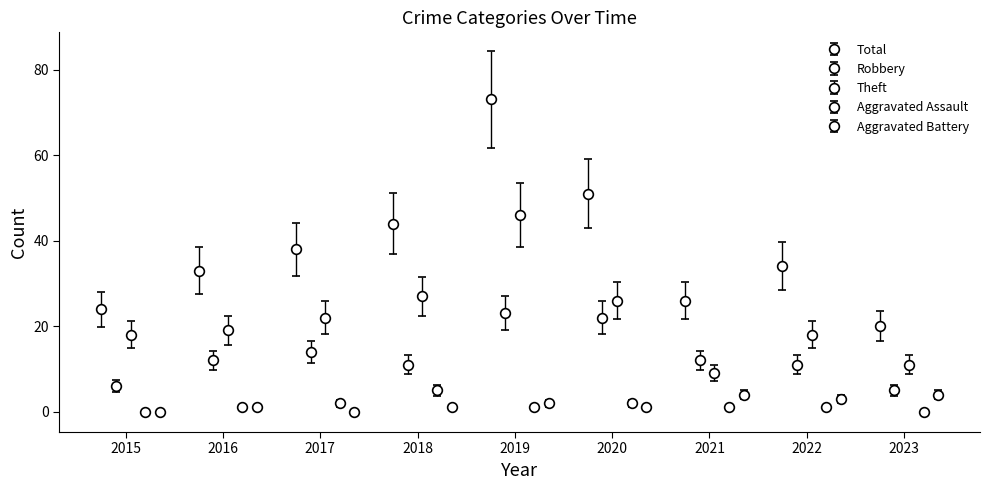

Rank the series at 2021 from highest to lowest value.

Total, Robbery, Theft, Aggravated Battery, Aggravated Assault